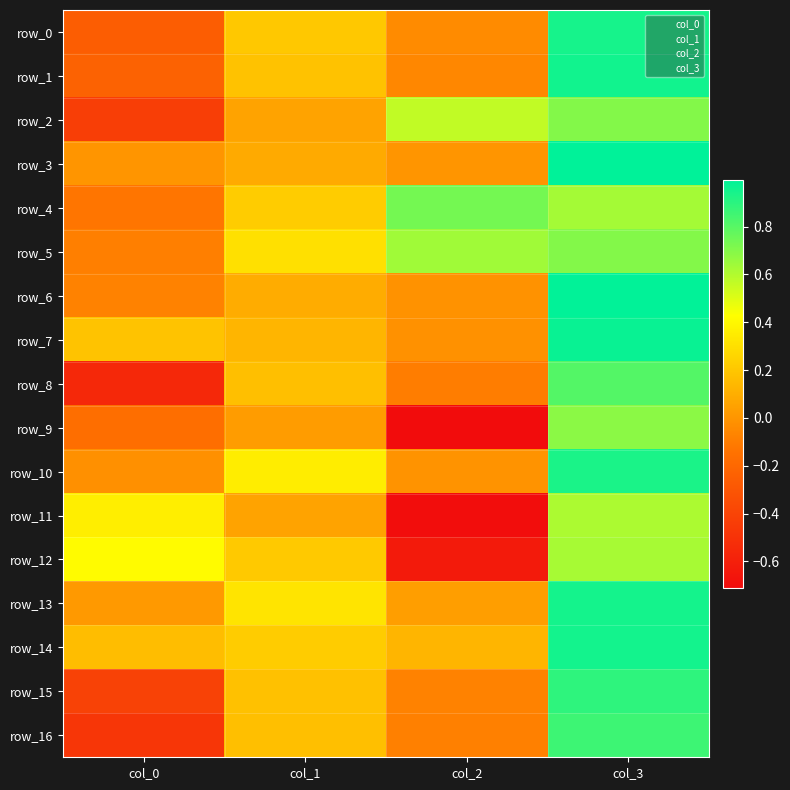

Is it true that row_1 equals -0.2 at col_0?

True